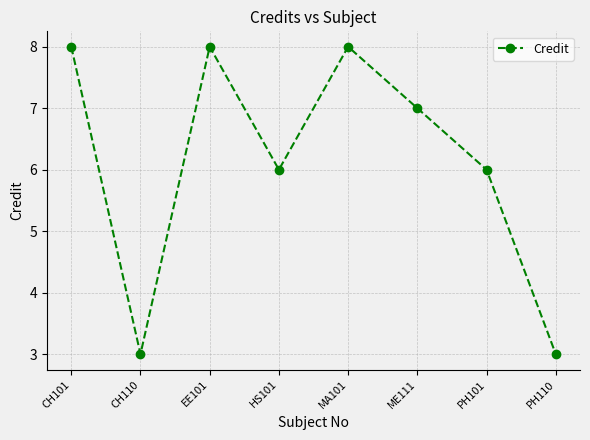

What is the smallest value displayed?

3